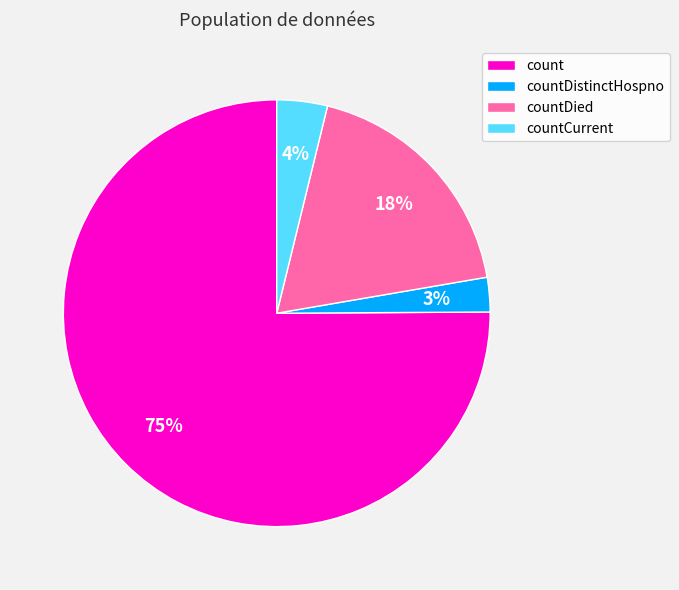

Which slice is the largest?

count